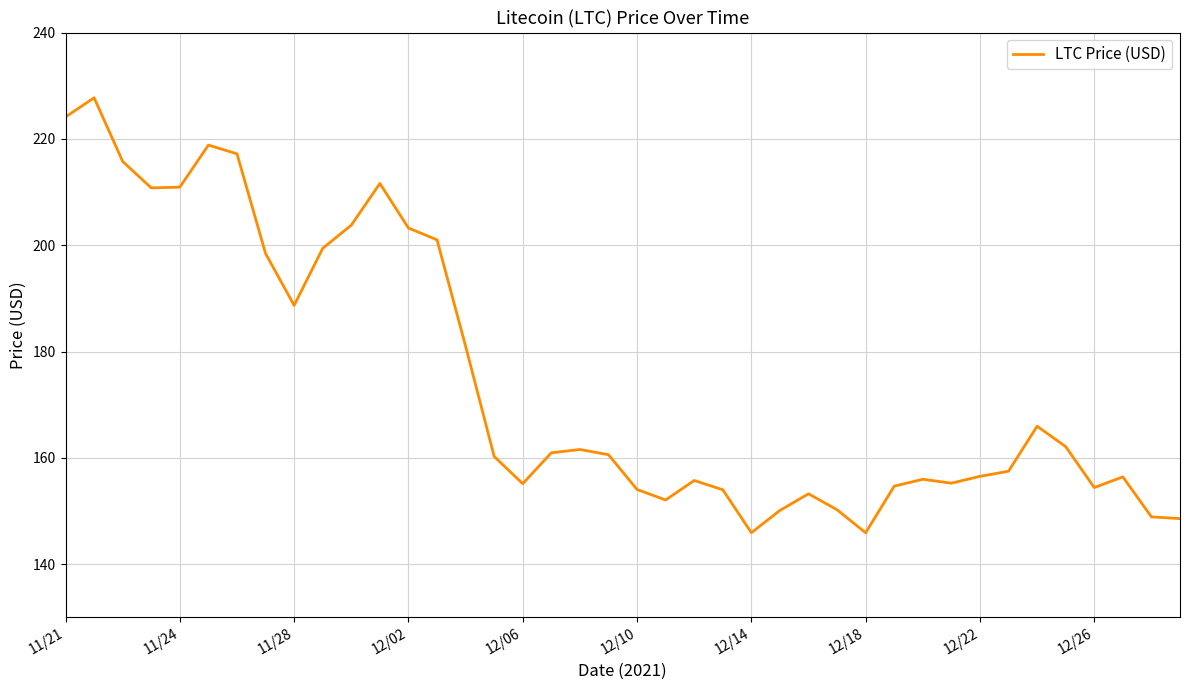

What is the smallest value displayed?

145.9